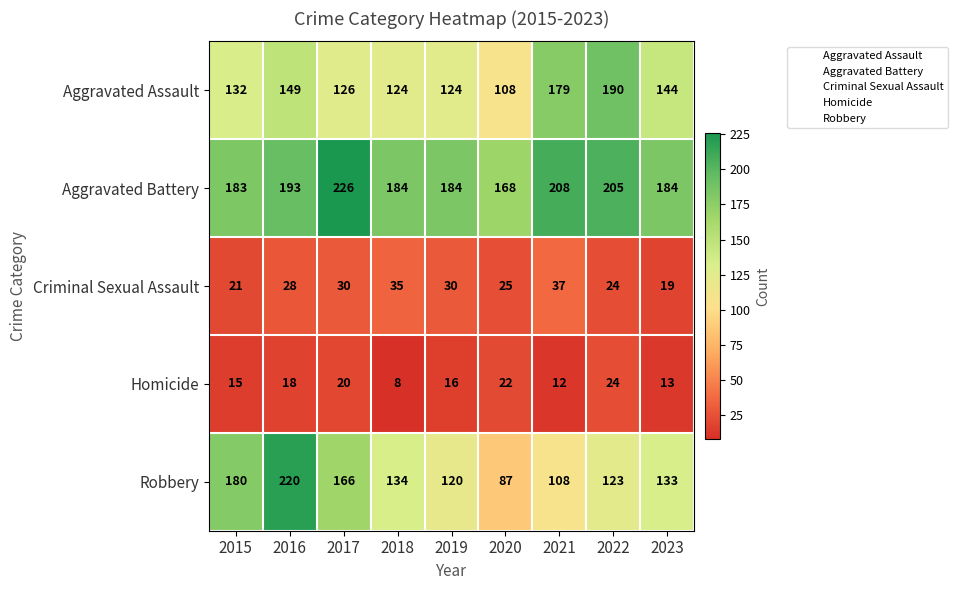

What is the average value of the Aggravated Assault series?

142